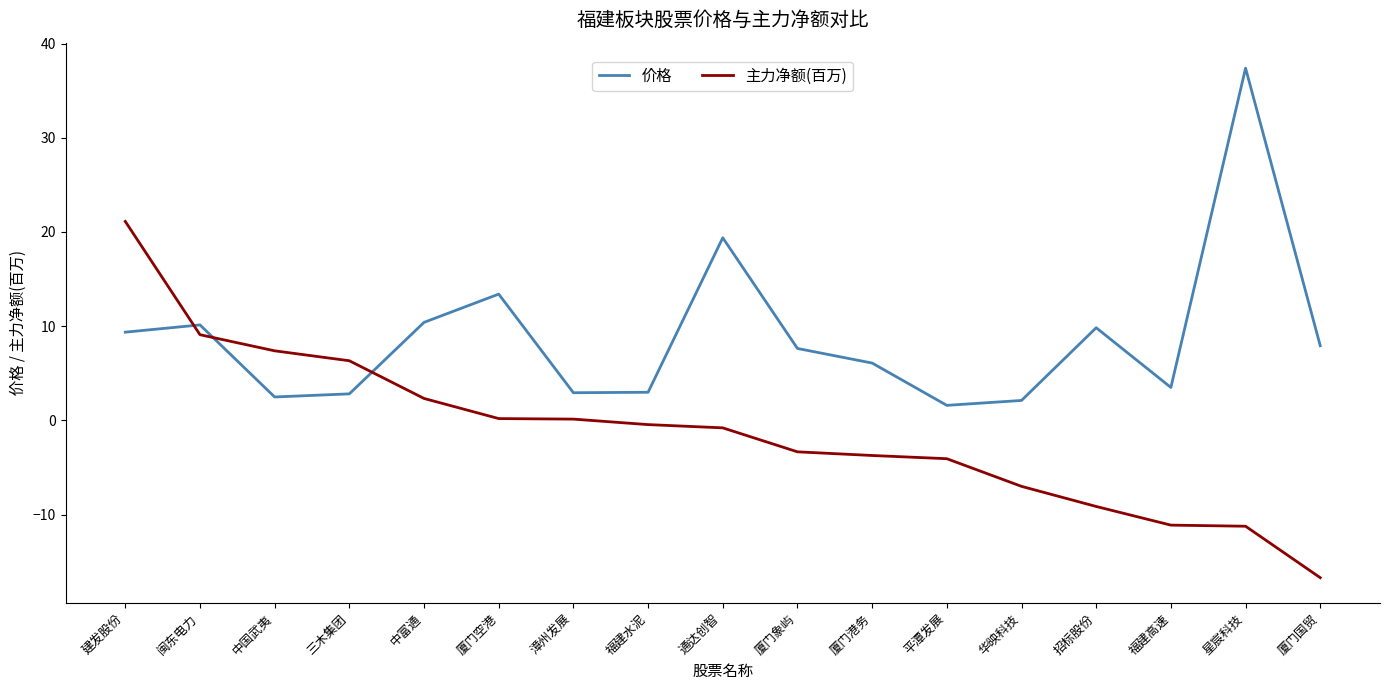

What are all the series names shown in the legend?

价格, 主力净额(百万)